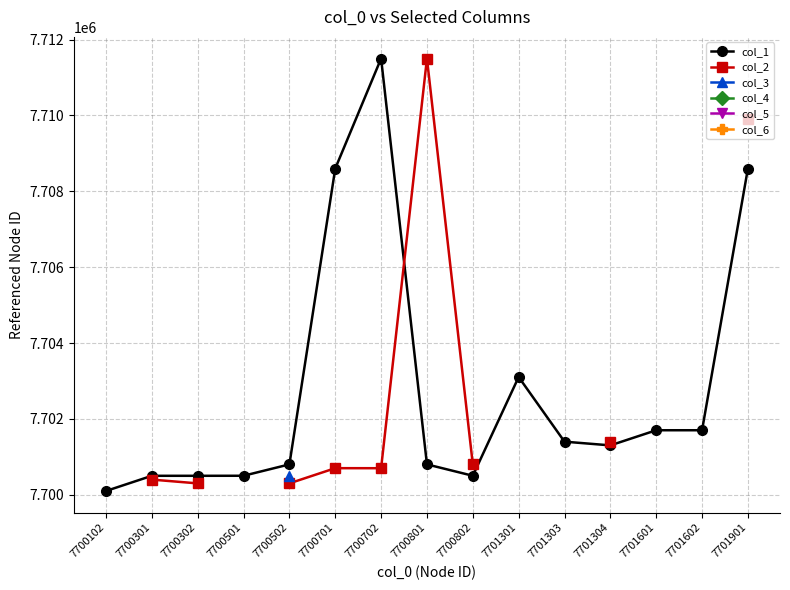

What is the approximate value of col_1 at 7700301?

7700501.0